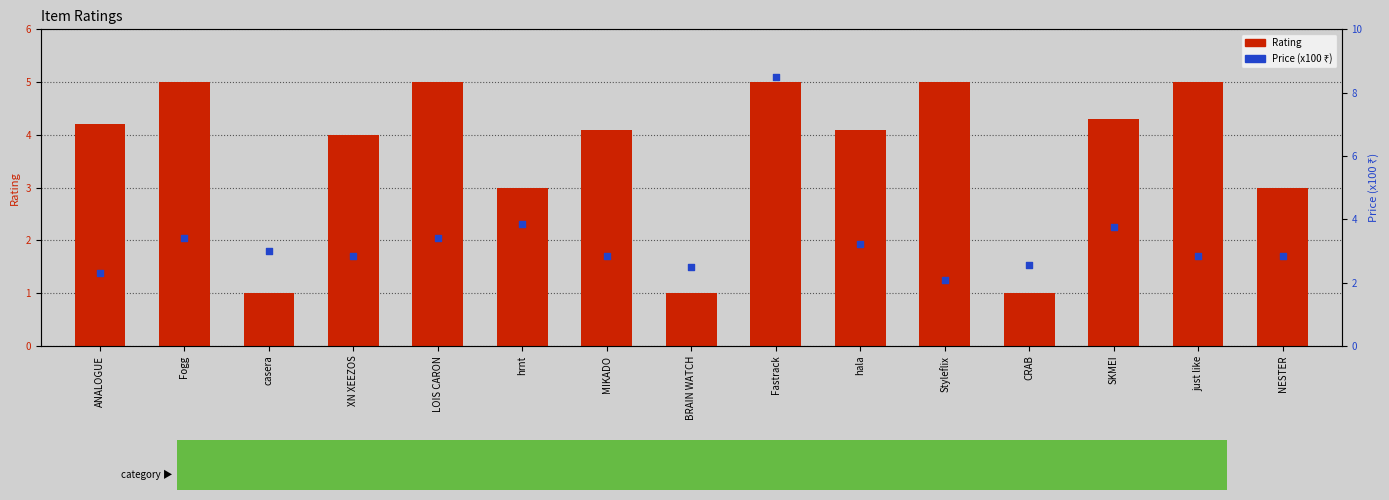

Is the value of Rating at hala greater than the value of Price (x100 ₹) at ANALOGUE?

Yes